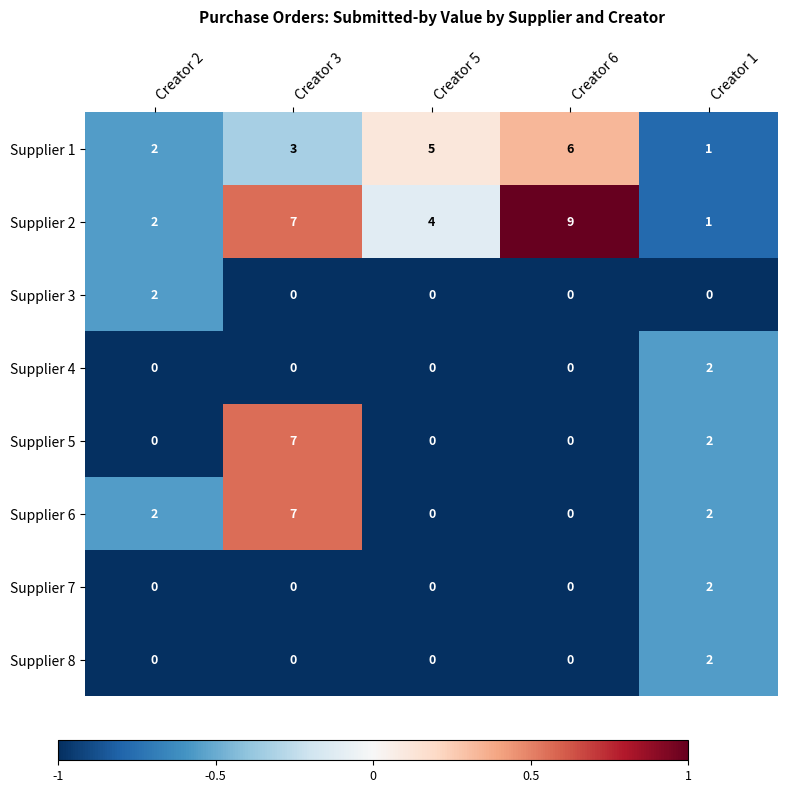

What is the total value across all series at Creator 2?

8